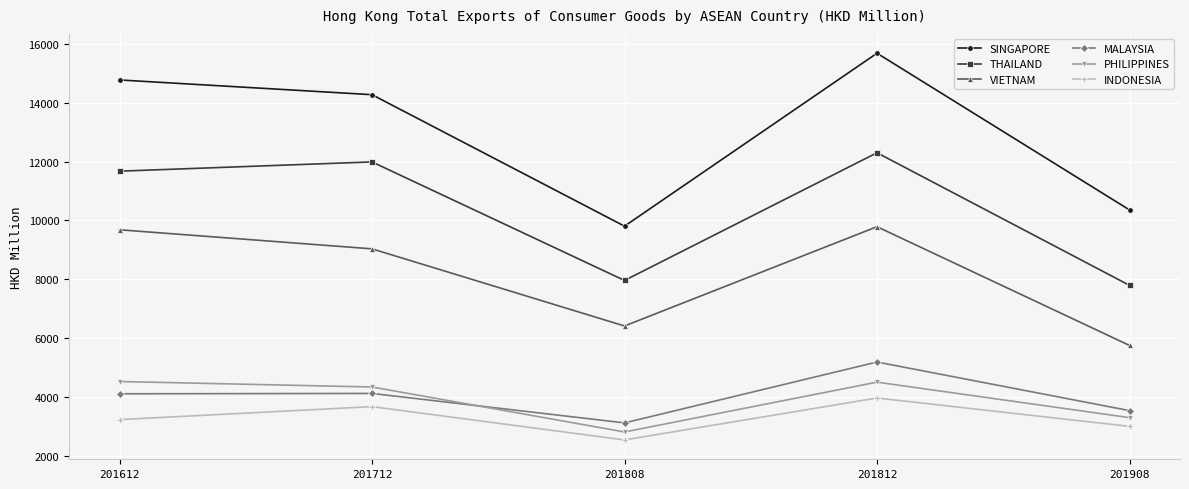

What is the difference between the VIETNAM values at 201808 and 201812?

3373.7